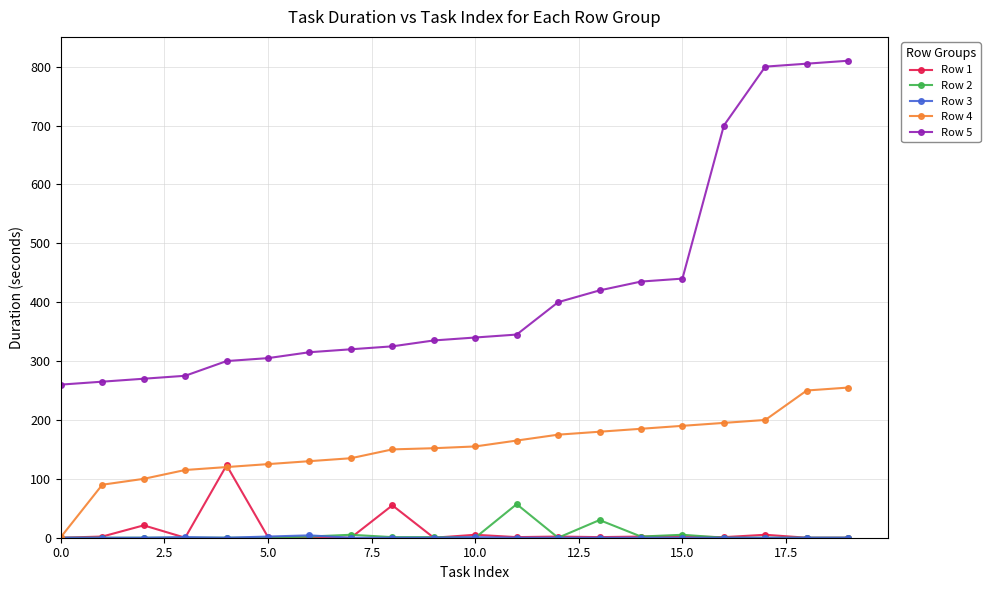

At how many categories does at least one series exceed 169?

20